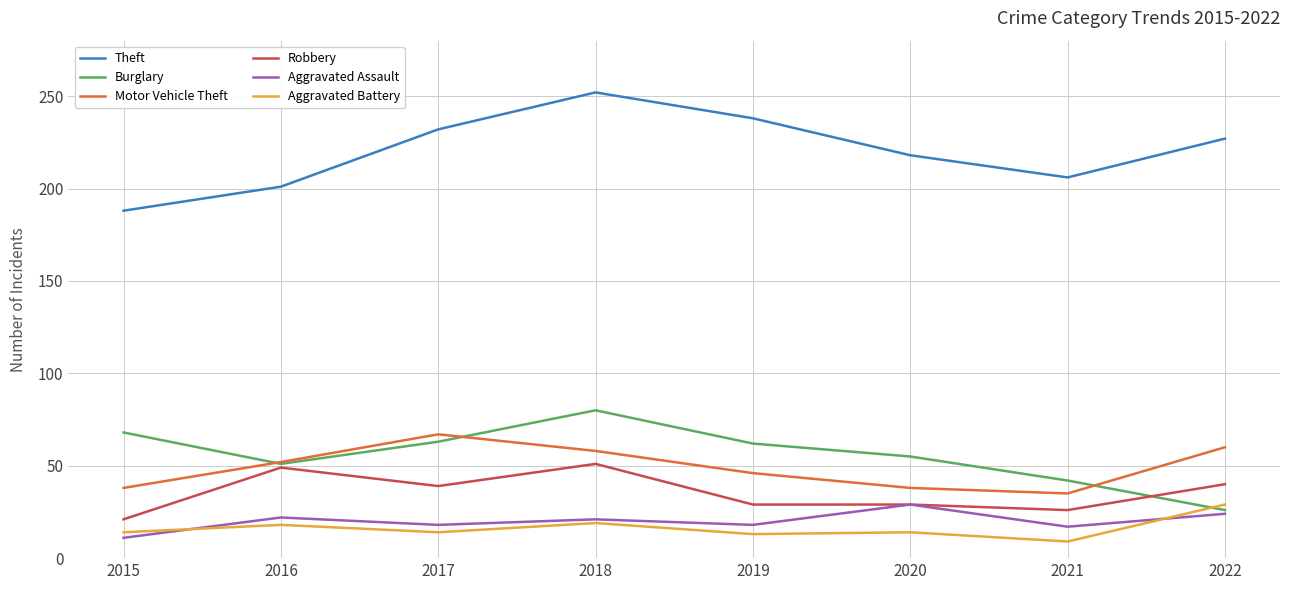

What is the average value of the Robbery series?

36